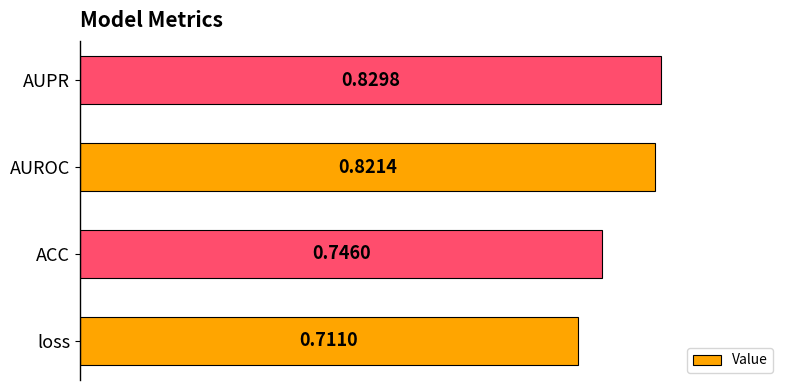

How many categories are shown in the chart?

4